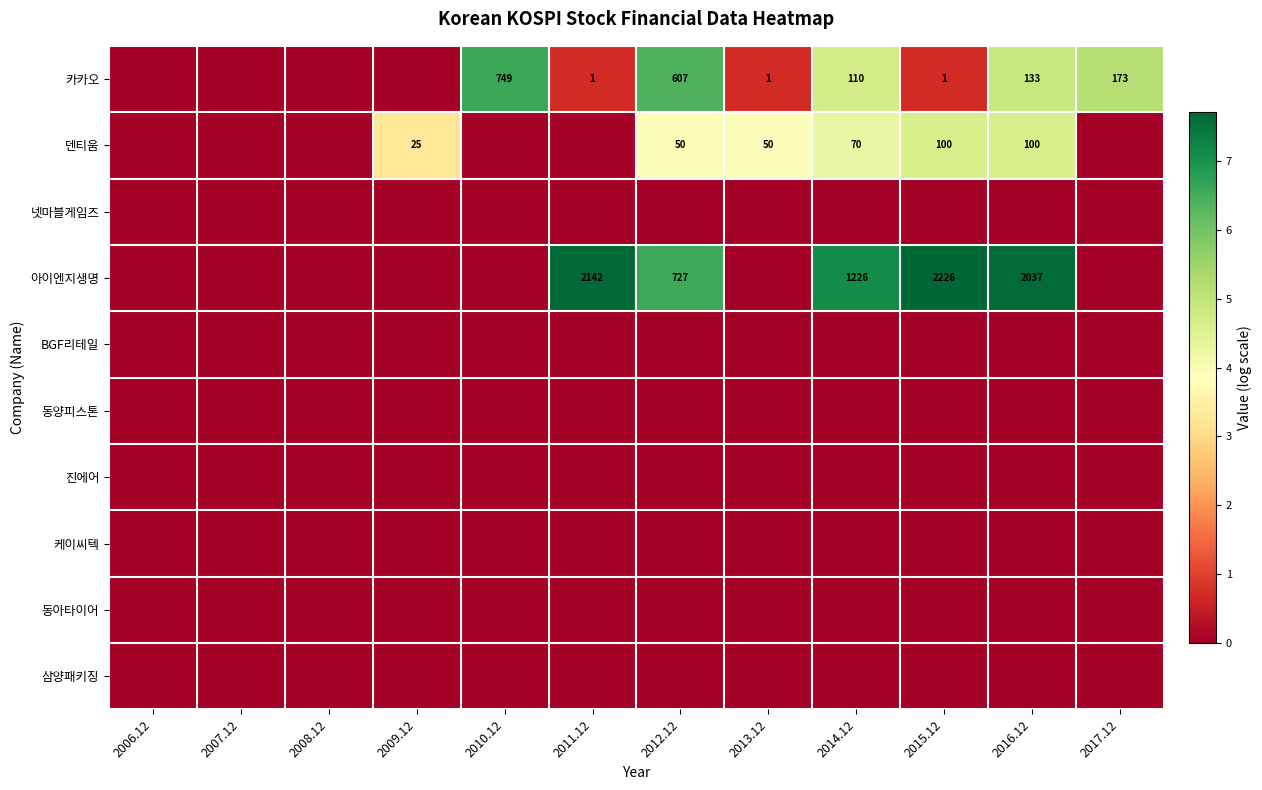

Is it true that 덴티움 equals 35 at 2015.12?

False